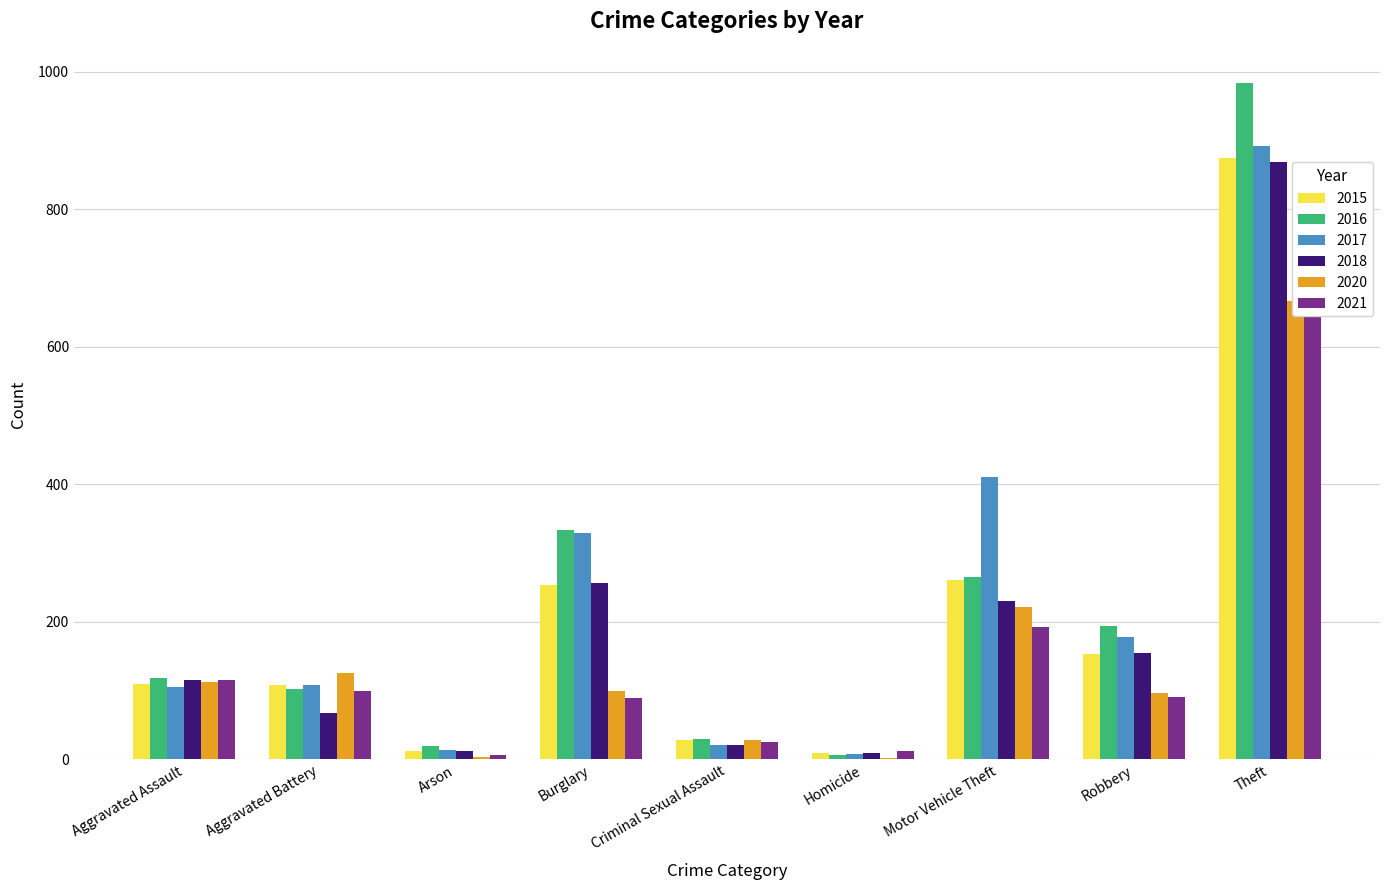

What are all the series names shown in the legend?

2015, 2016, 2017, 2018, 2020, 2021